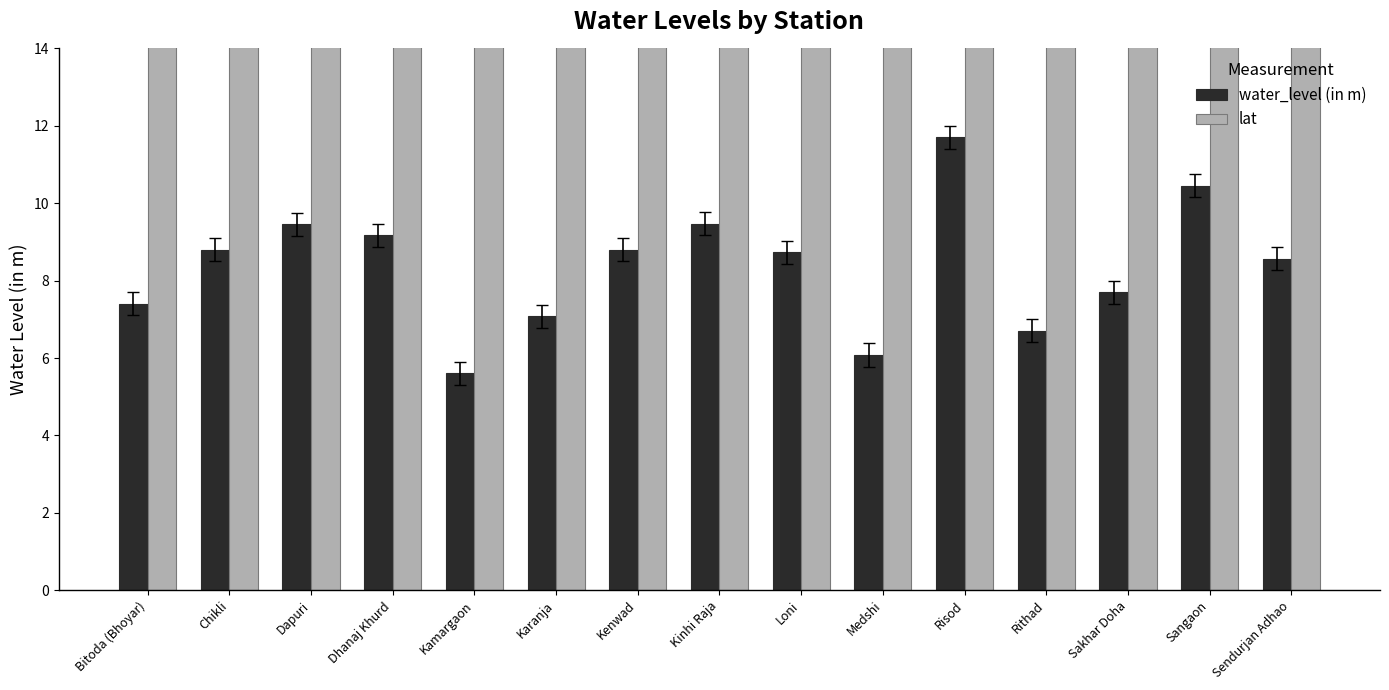

What are all the series names shown in the legend?

water_level (in m), lat